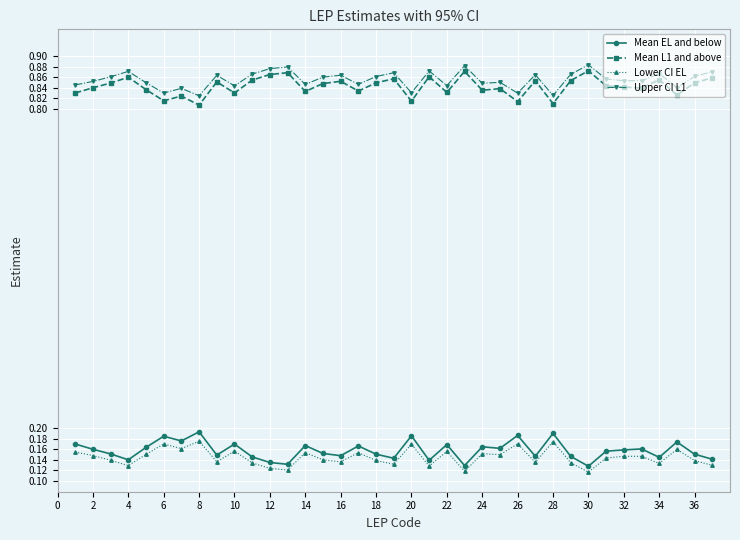

True or false: Lower CI EL and Mean L1 and above intersect in this chart.

False